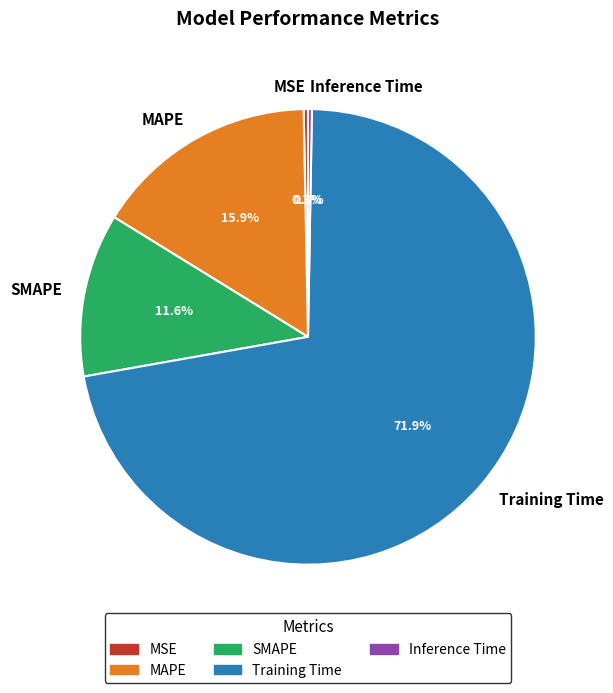

To the nearest percent, what is the combined percentage of MSE and SMAPE?

12%